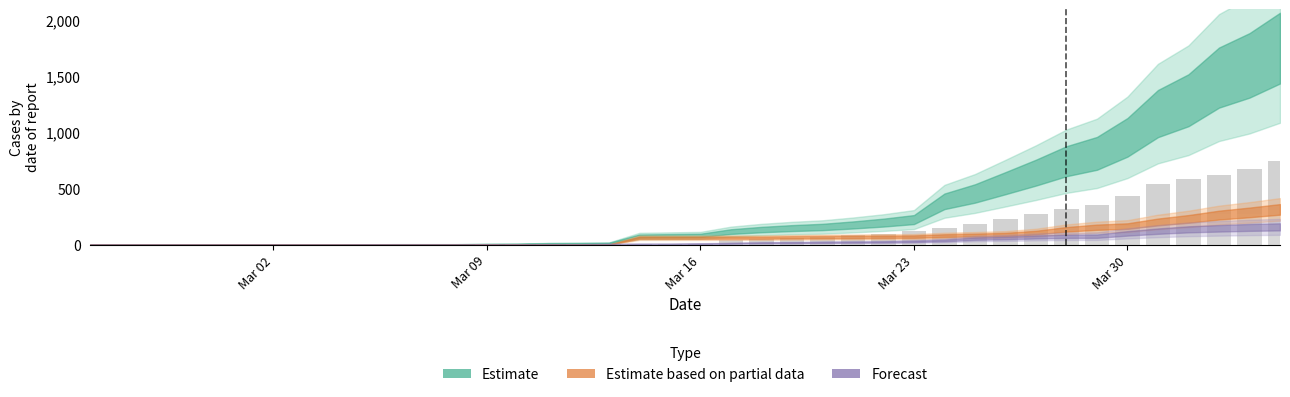

Are the bars horizontal?

No